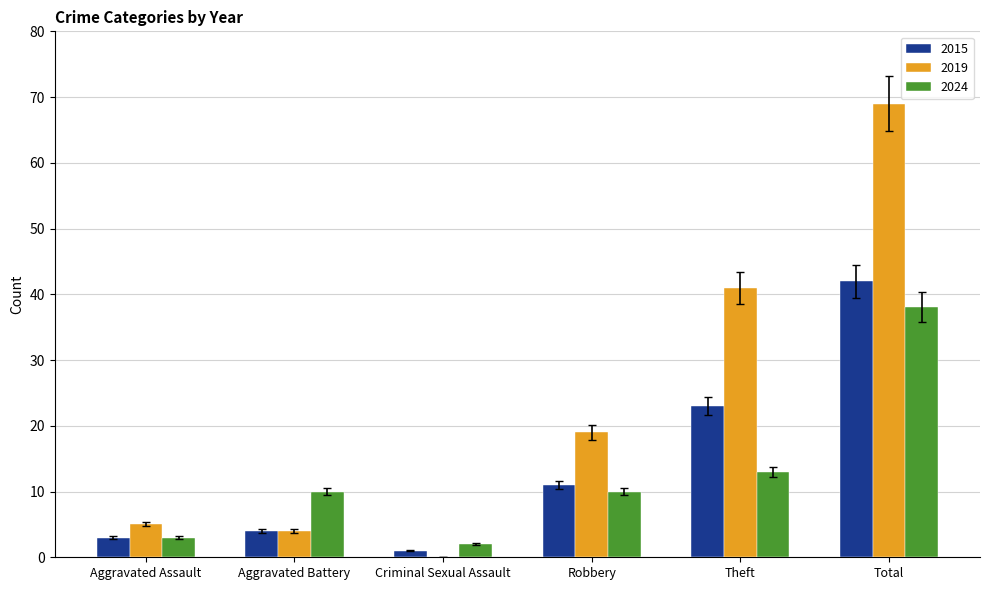

What is the greatest value displayed?

69